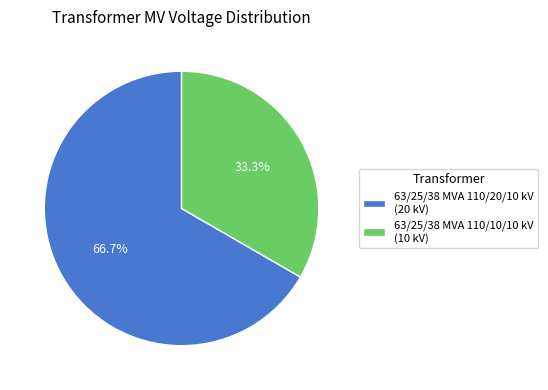

True or false: 63/25/38 MVA 110/20/10 kV accounts for 67% of the total.

True